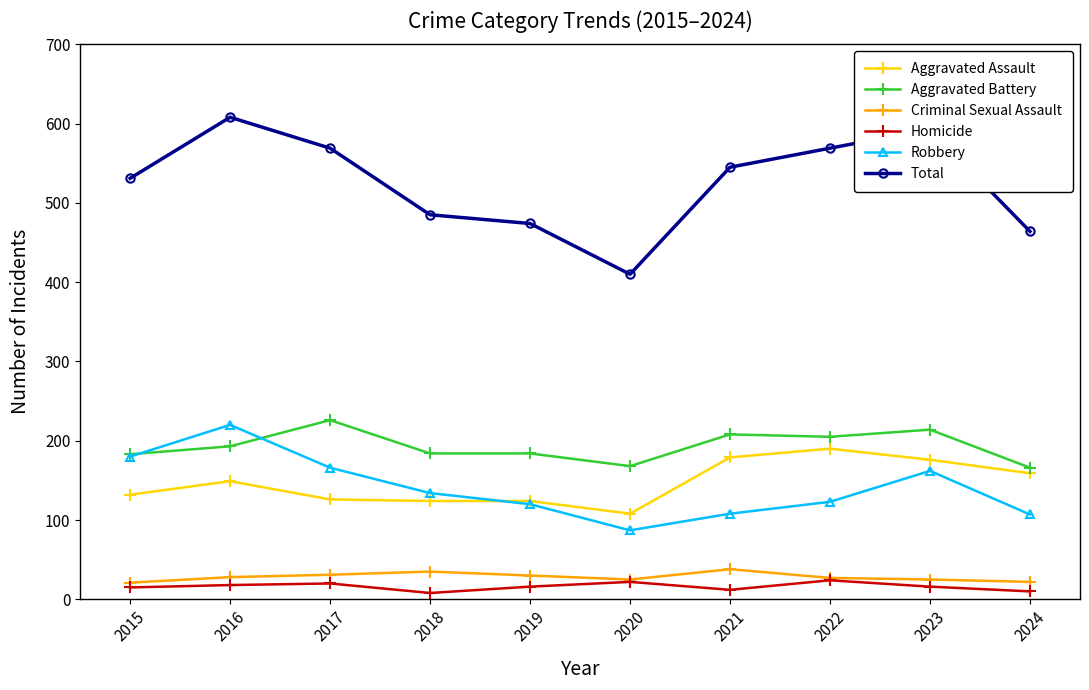

What is the minimum value shown in the chart?

8